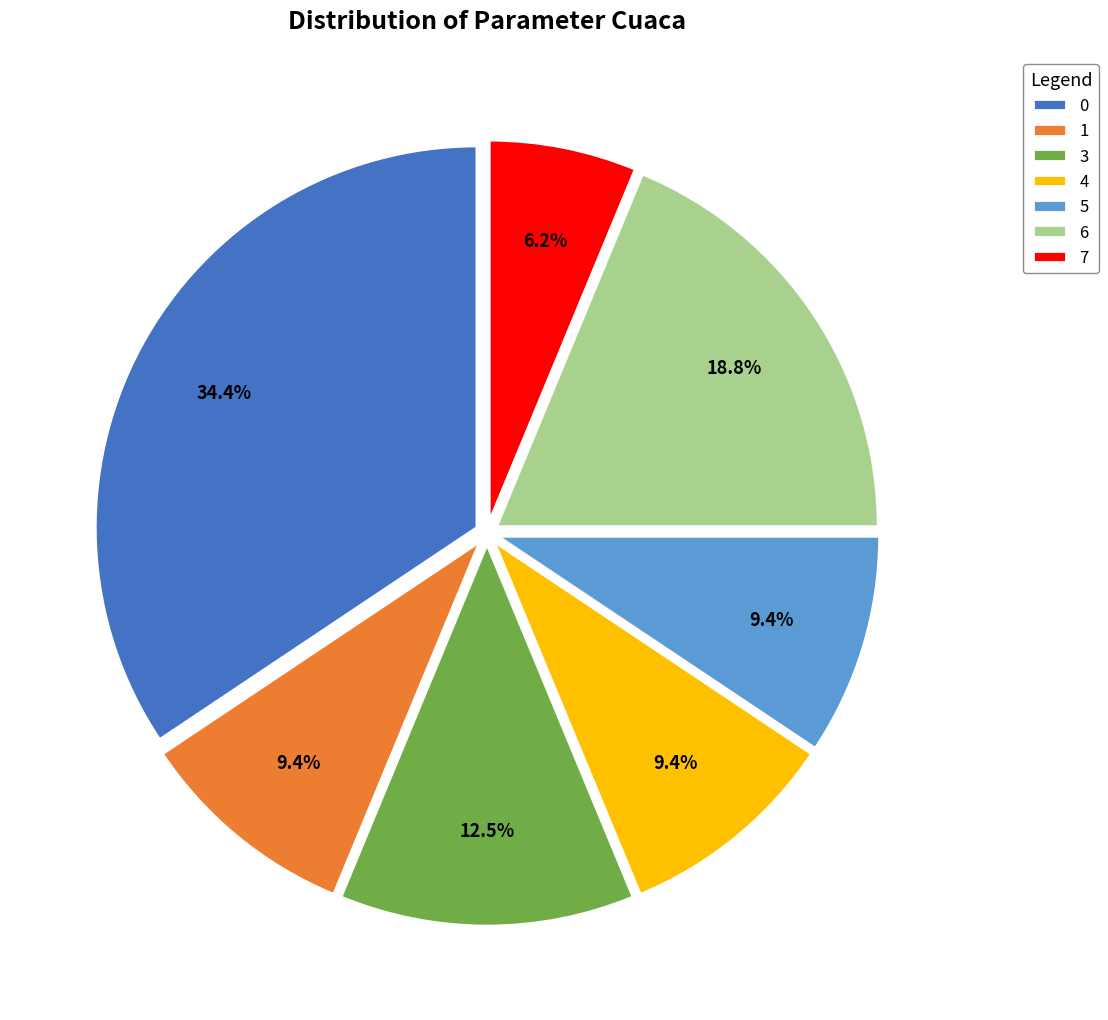

Which slice is the smallest?

7